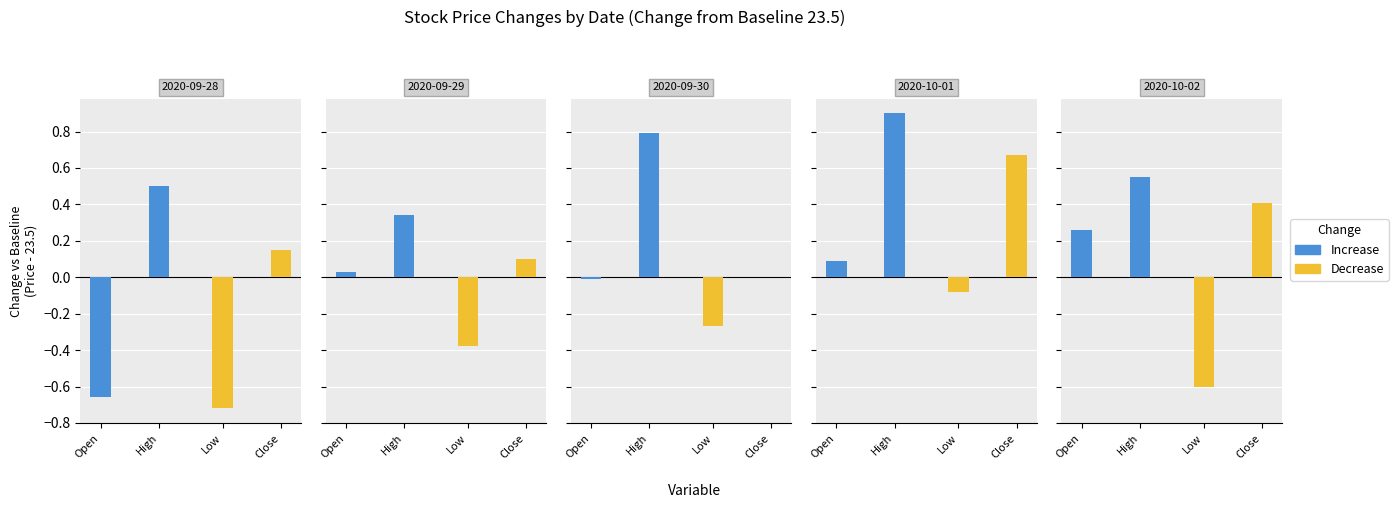

What are all the series names shown in the legend?

Increase, Decrease